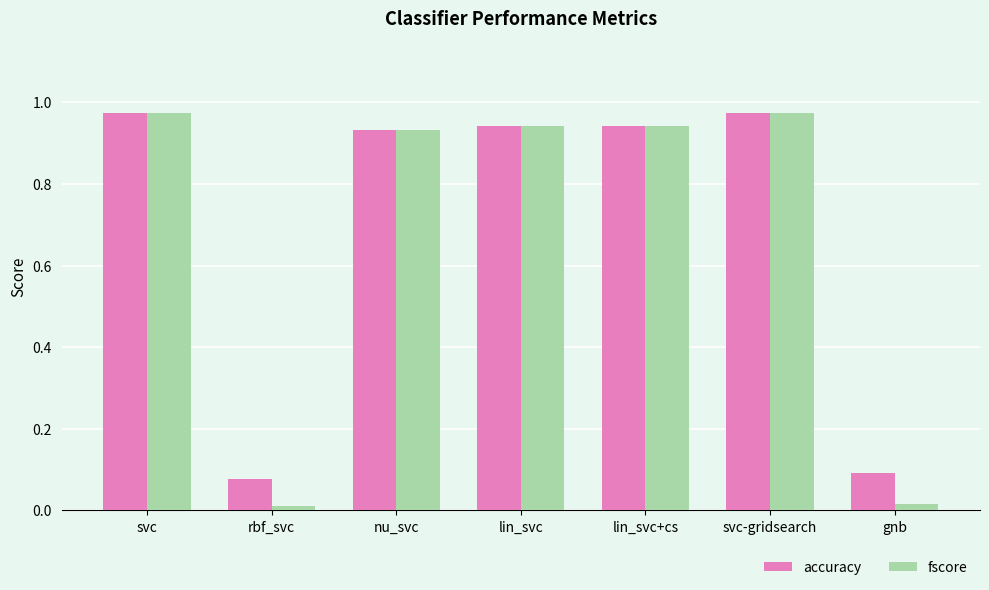

What is the total value across all series at svc-gridsearch?

1.9